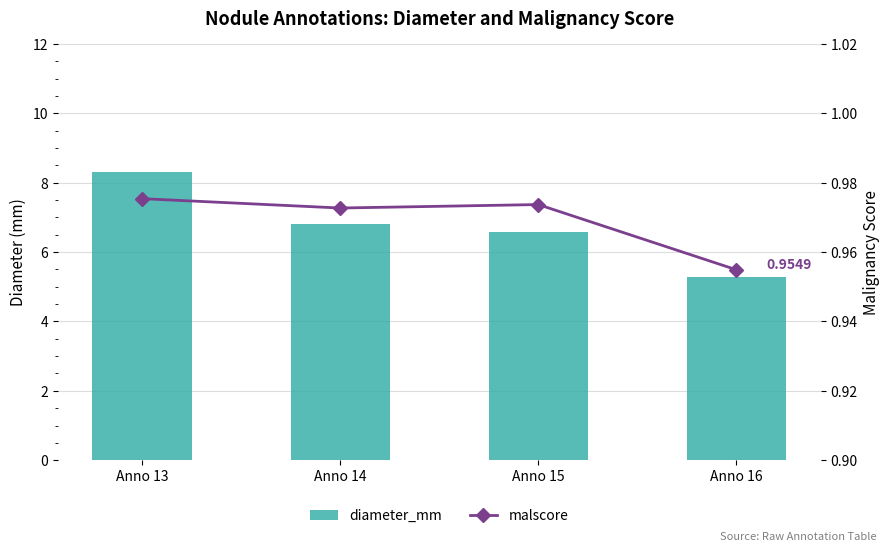

What is the value of the diameter_mm bar at the 3rd from the left?

6.6